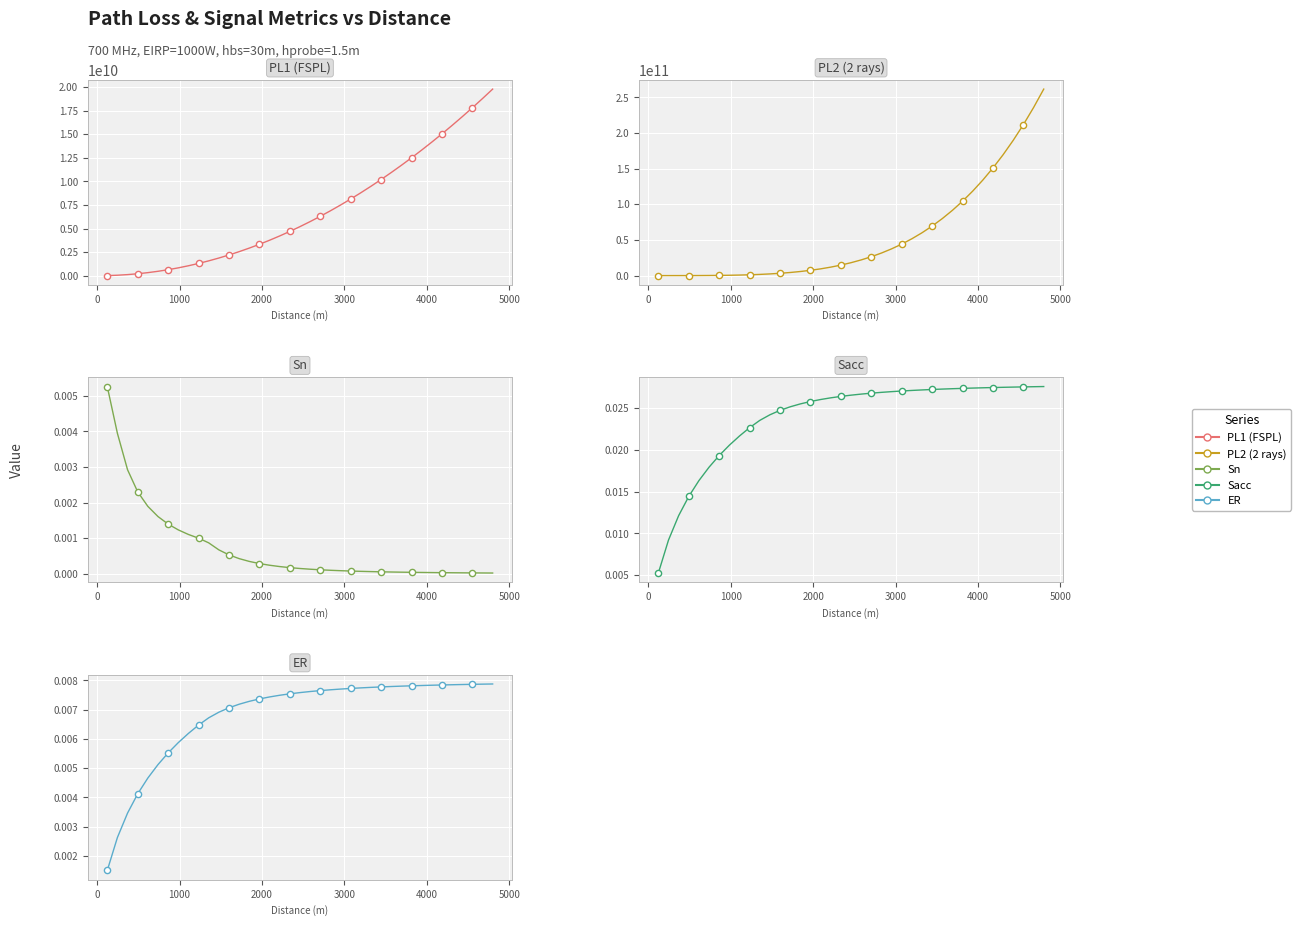

What are all the series names shown in the legend?

PL1 (FSPL), PL2 (2 rays), Sn, Sacc, ER